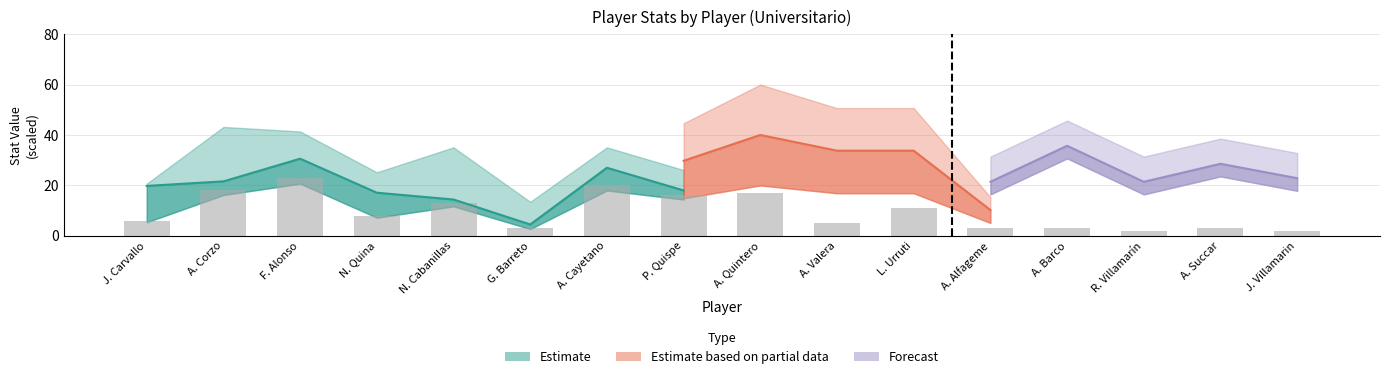

Which has a higher value, A. Barco or A. Alfageme?

A. Barco